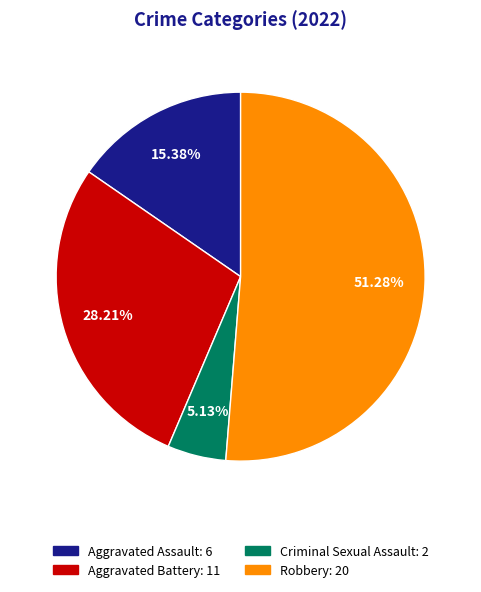

Approximately how many times larger is the value at Aggravated Assault: 6 compared to Criminal Sexual Assault: 2?

3.0